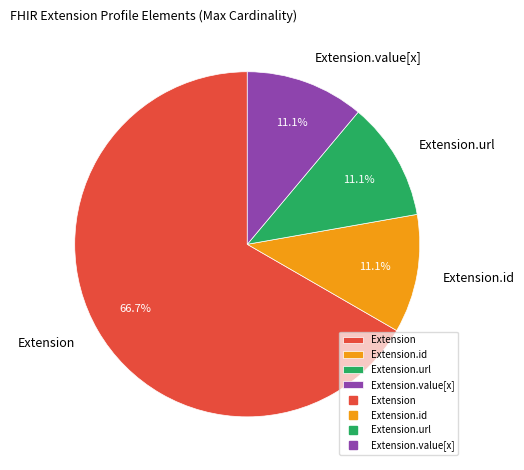

Which category has the biggest portion of the pie?

Extension